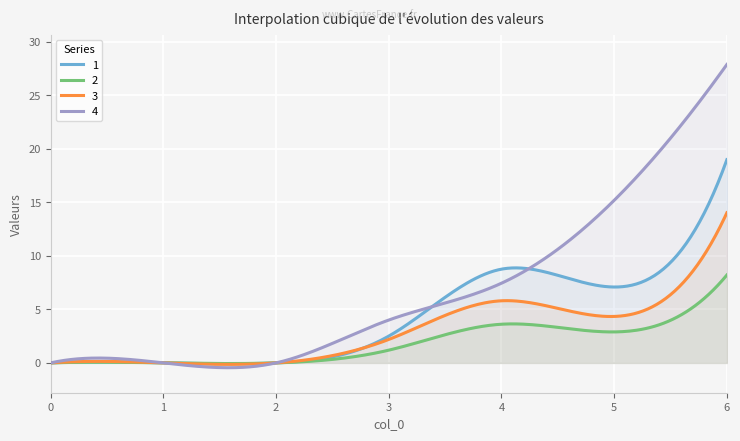

Rank the series at 0 from highest to lowest value.

1, 2, 3, 4